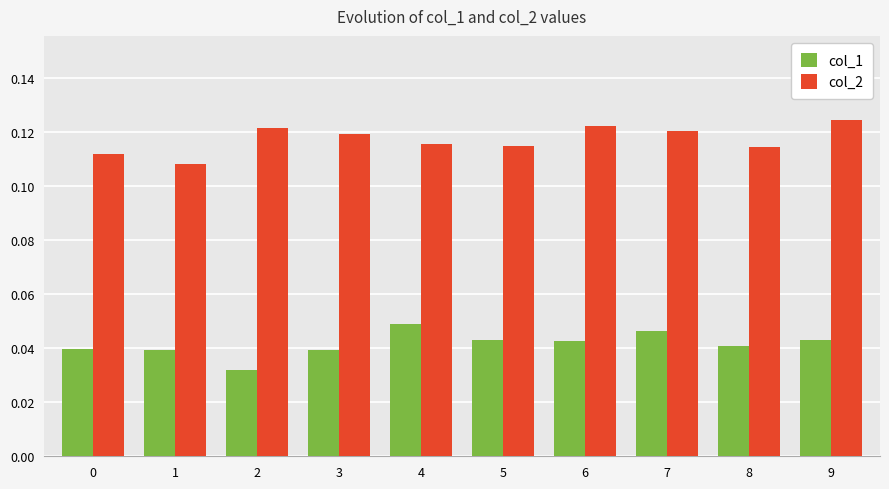

The value of col_2 at 9 is 0.0. True or false?

False